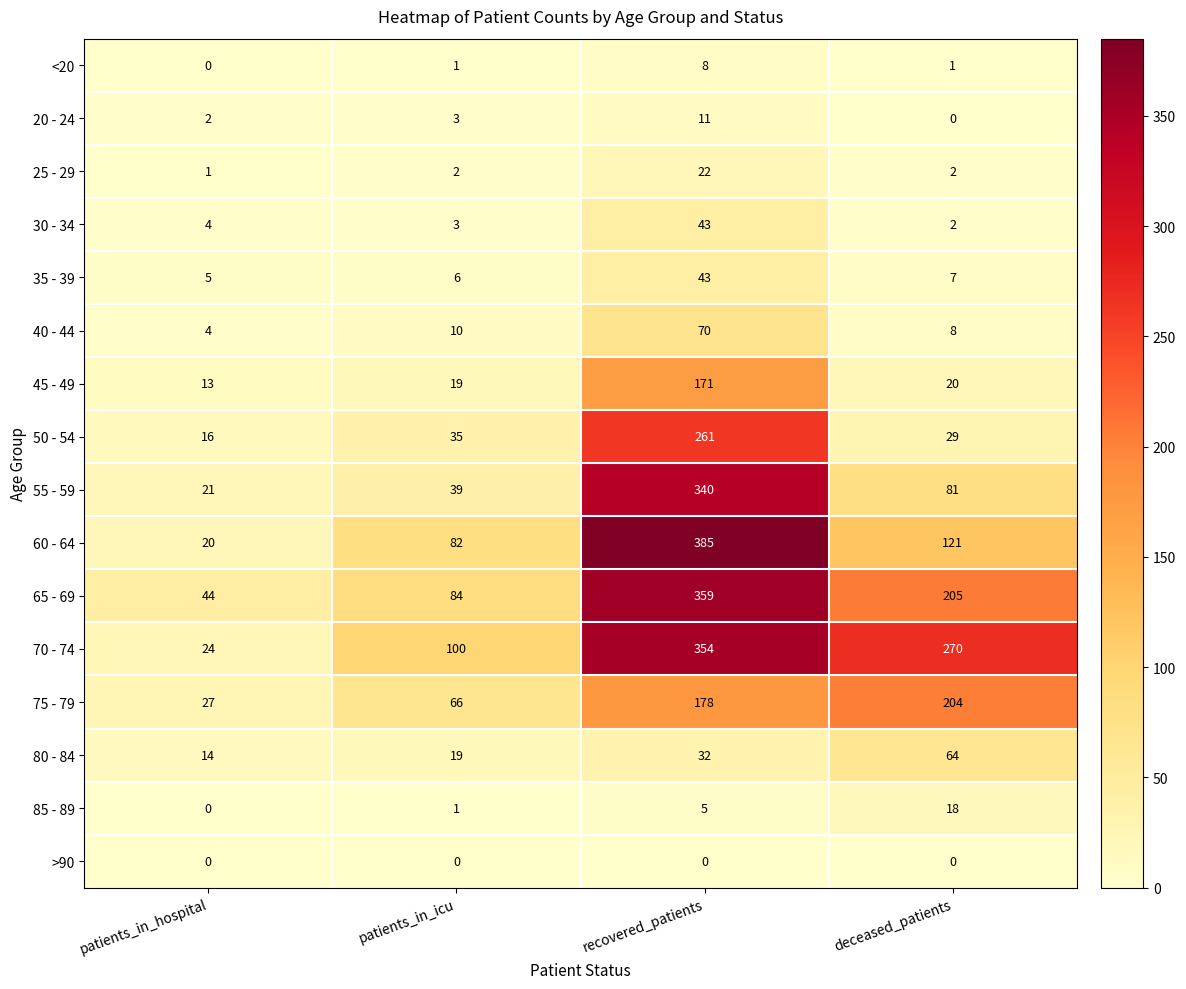

At which category is the sum across all series the highest?

recovered_patients